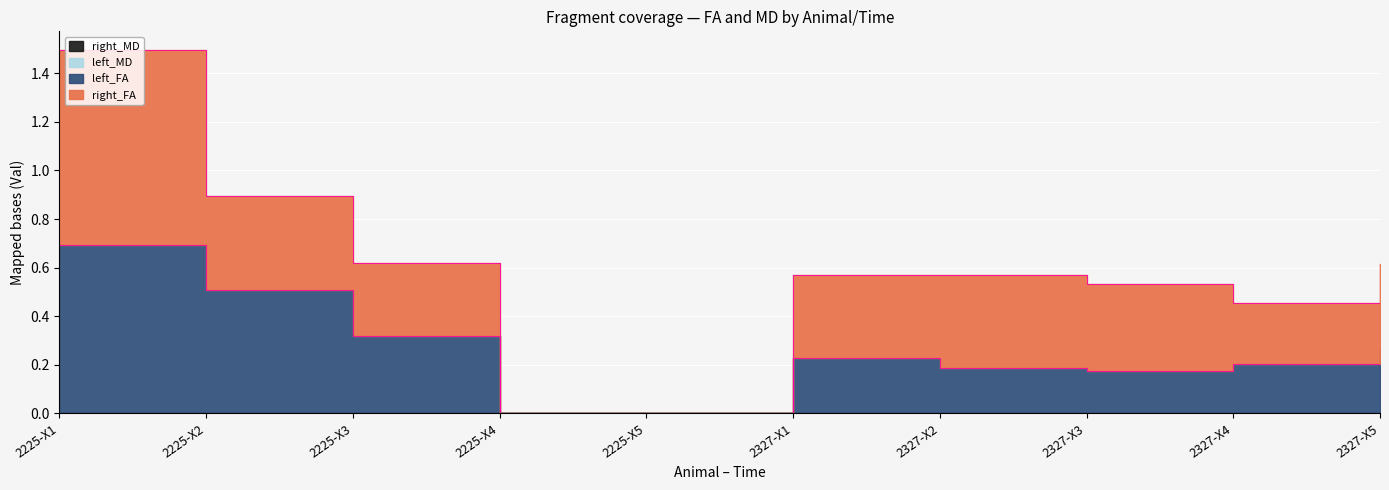

In right_MD, how many points are higher than both neighbors (excluding endpoints)?

2